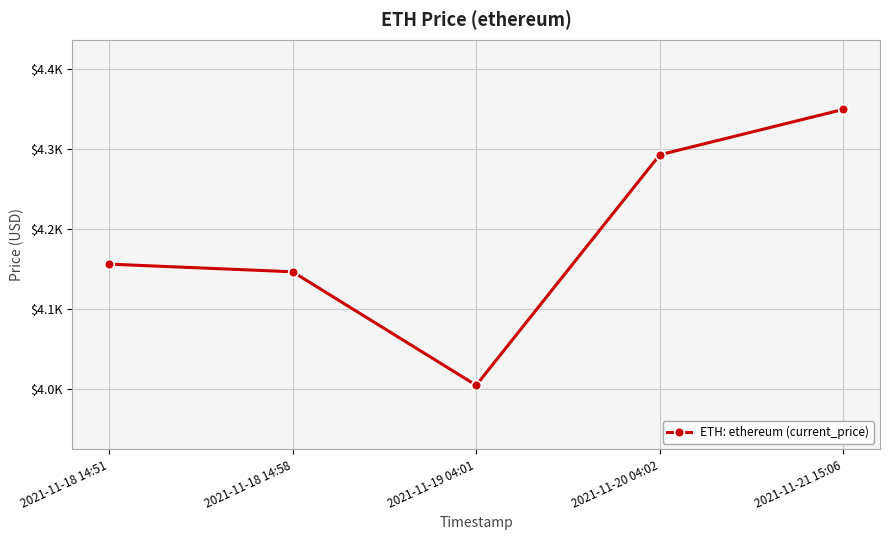

Where is the data nearest to the value 4176?

2021-11-18 14:51